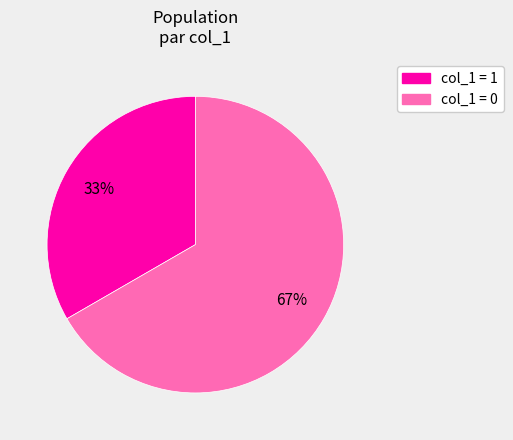

Is there a majority slice in this chart?

Yes